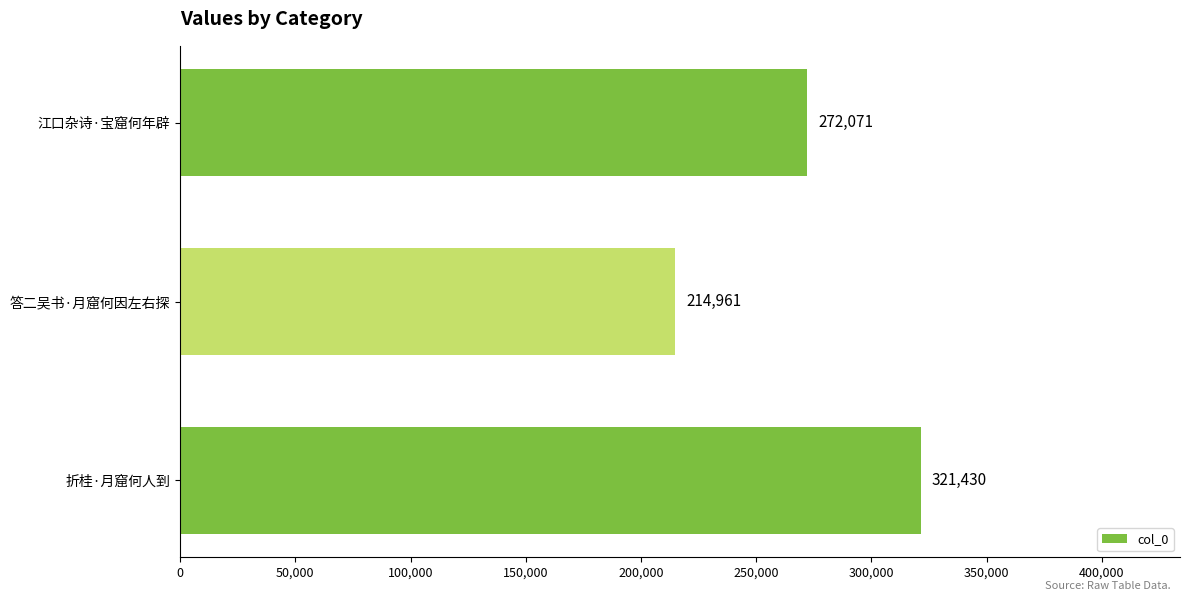

Is it true that the value at 答二吴书·月窟何因左右探 is 113175?

False